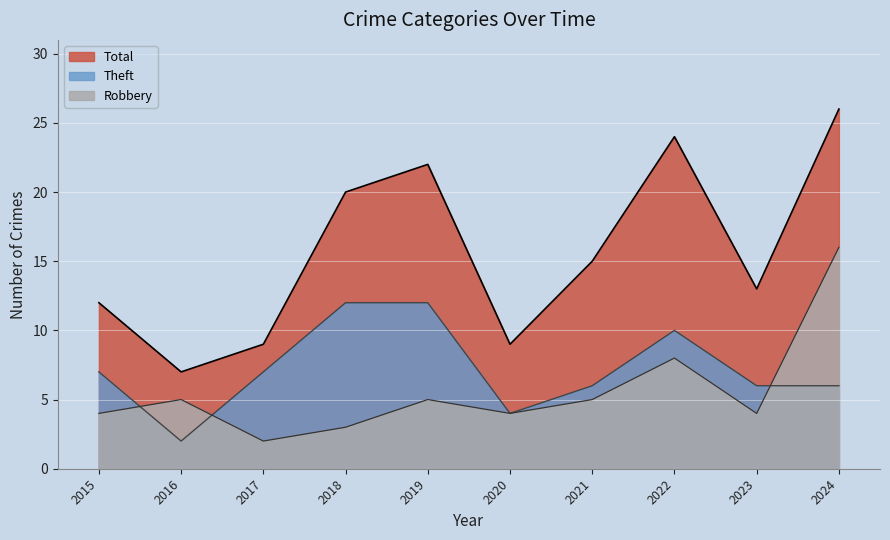

Which series has the largest total across all categories?

Total